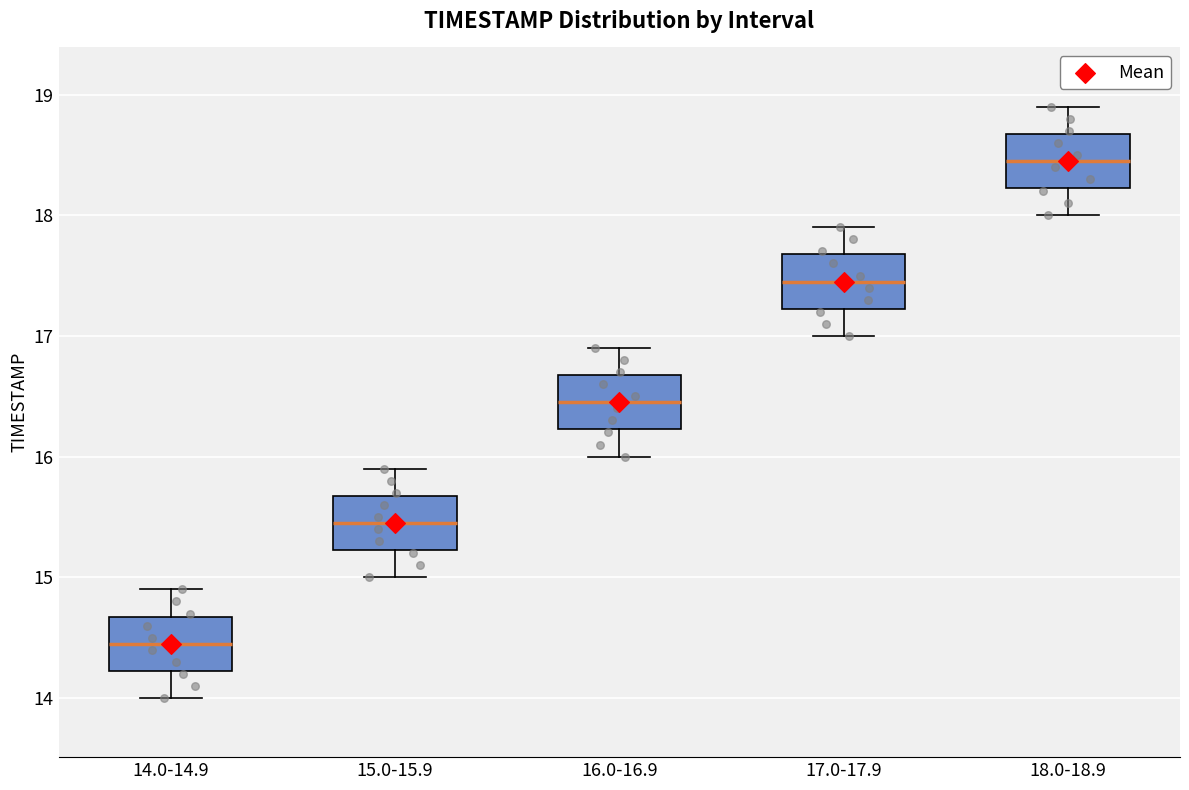

Where does the upper whisker of the box for 15.0-15.9 end on the y-axis? The values are not printed on the chart, so give them approximately, as read against the axis.

15.9